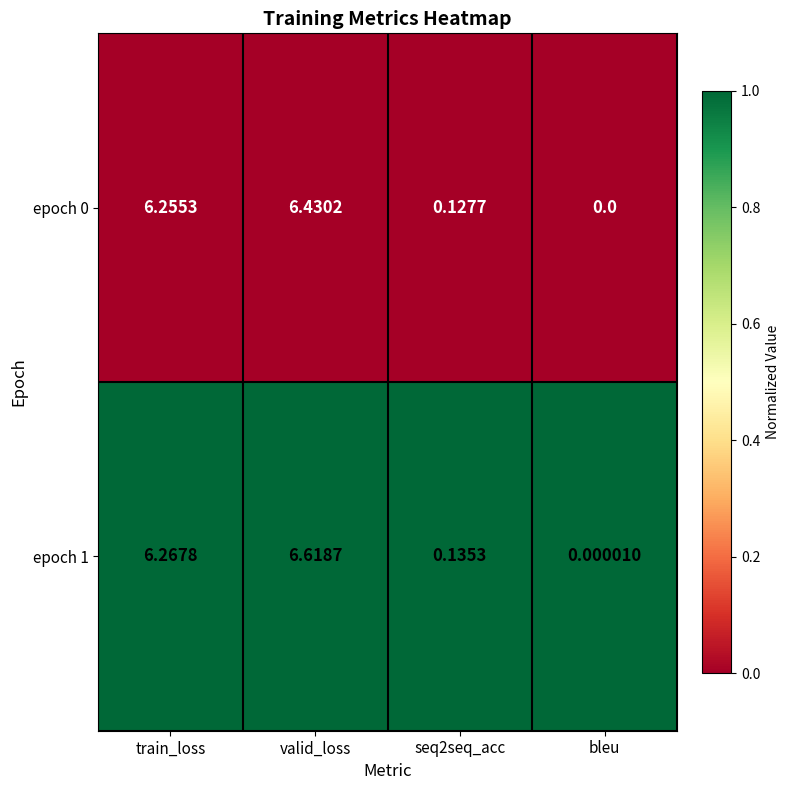

At how many categories does at least one series exceed 0?

4